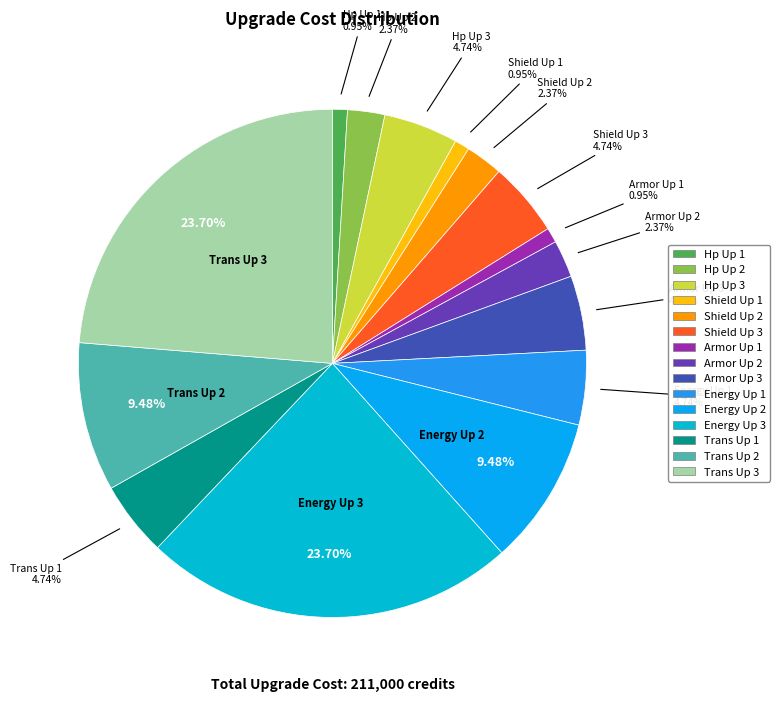

To the nearest percent, what is the difference between the largest and smallest slice percentages?

23%